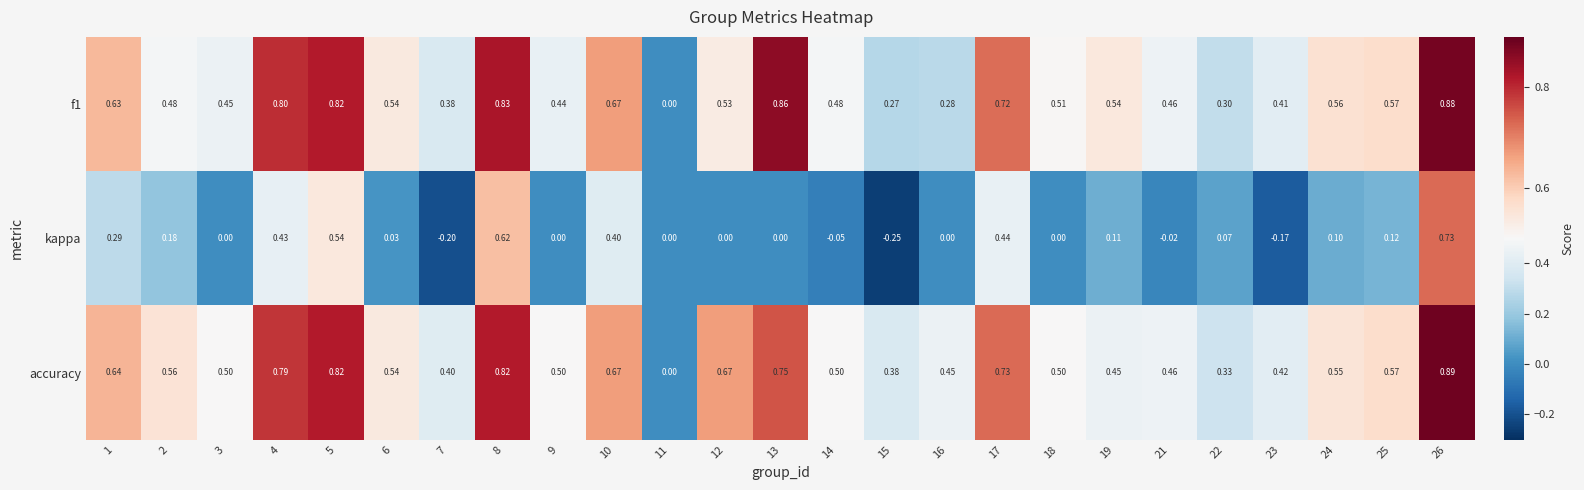

How many values in the kappa series are below 0?

5